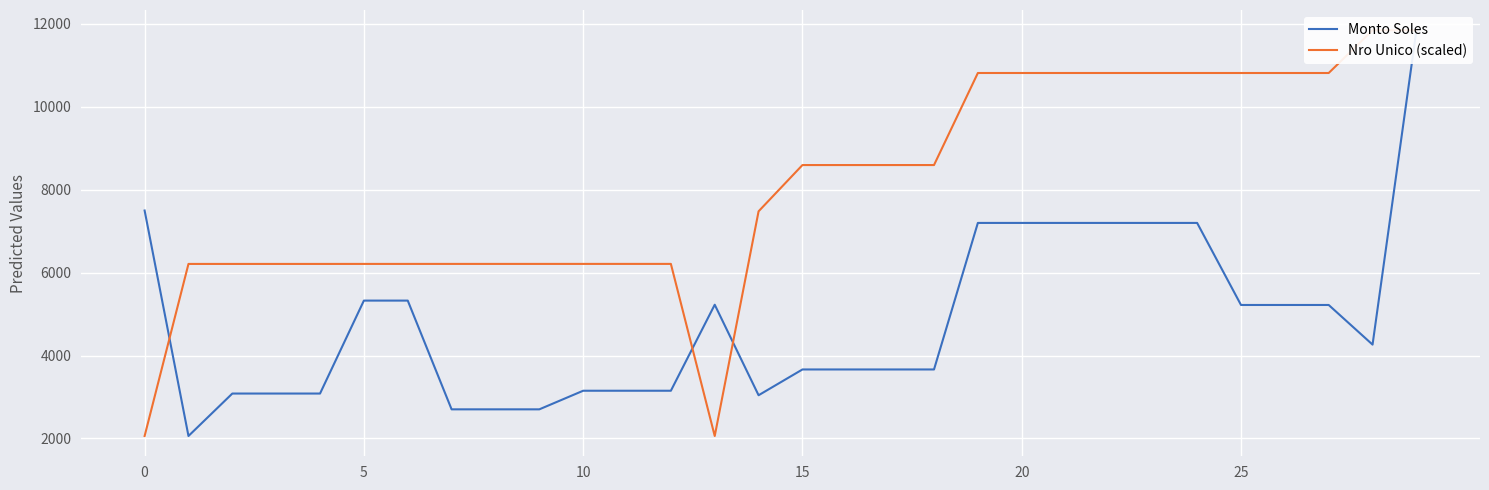

Does the chart display data point markers on the line(s)?

No